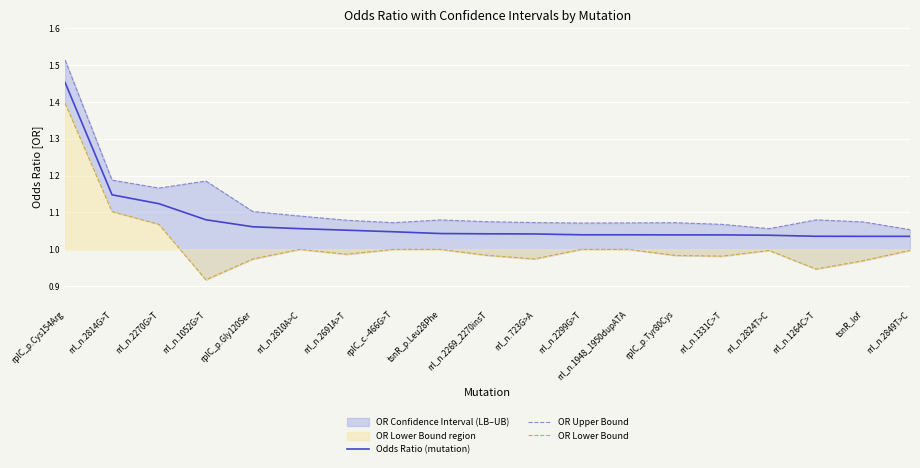

Rank the series at rrl_n.1948_1950dupATA from highest to lowest value.

OR Upper Bound, Odds Ratio (mutation), OR Lower Bound